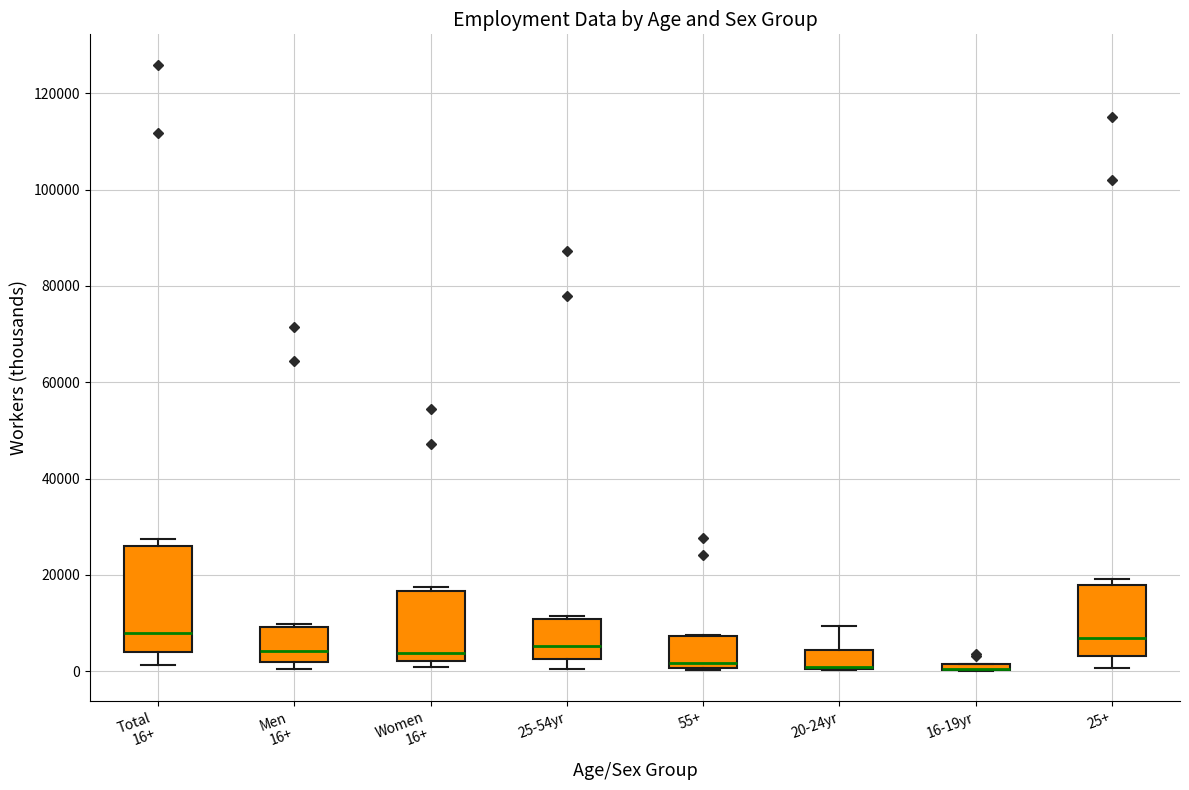

Where is the upper edge of the box for Women 16+ on the y-axis? The values are not printed on the chart, so give them approximately, as read against the axis.

16000